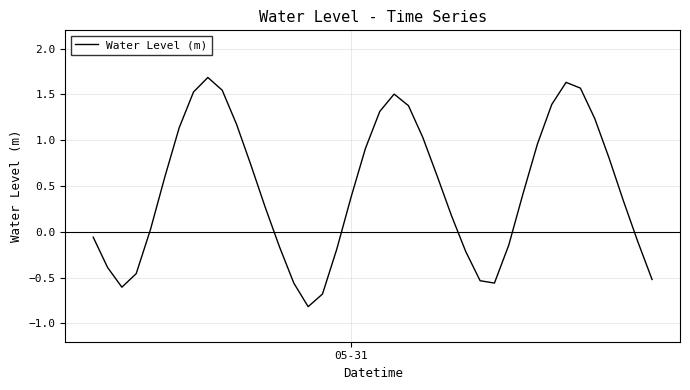

How many interior local peaks (higher than both neighbors) does the data have?

3